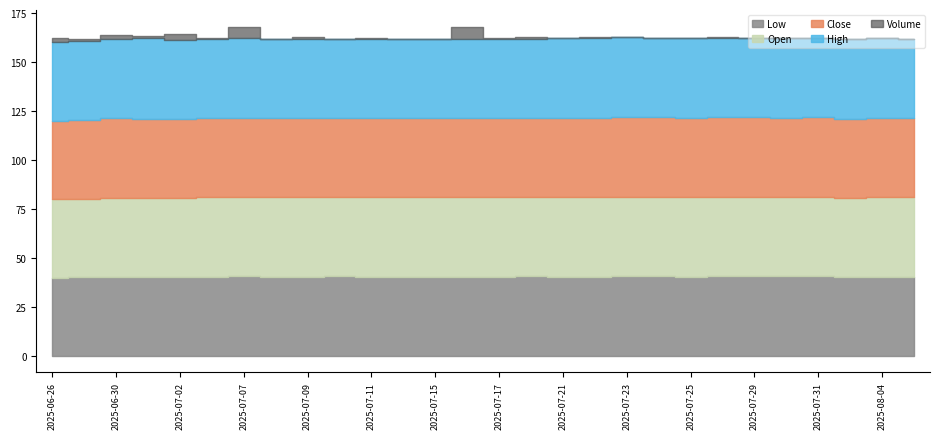

What is the average value of the High series?

40.6